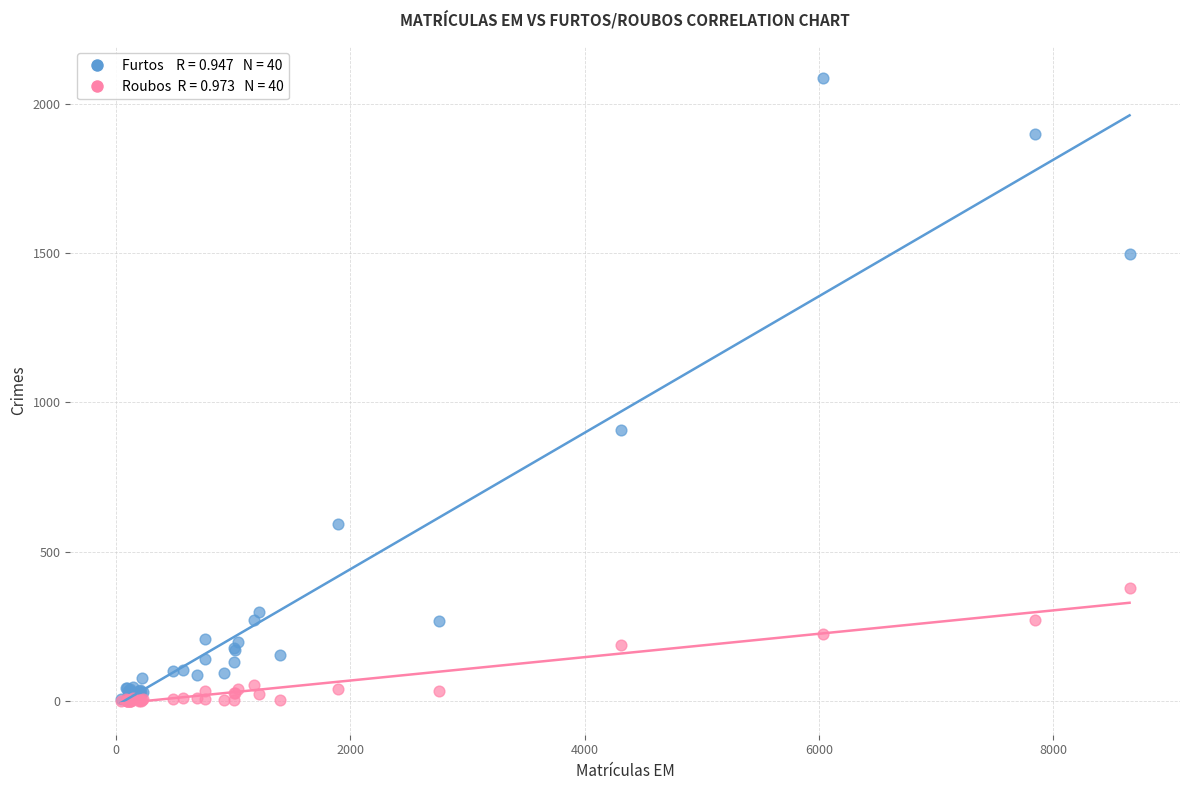

Across all series, what Y value is closest to 1043?

908